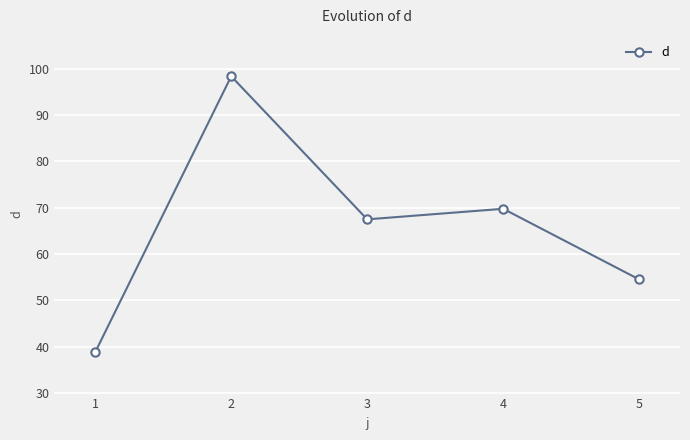

What is the maximum value shown in the chart?

98.4